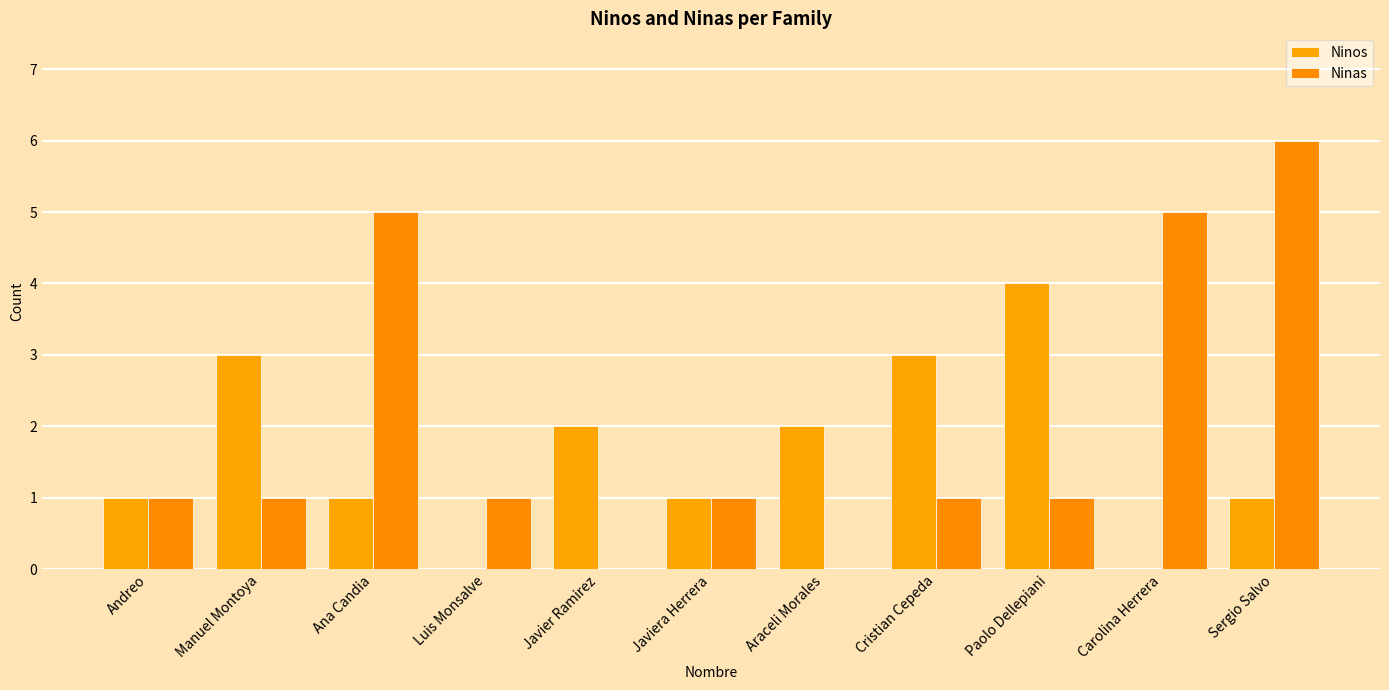

At which label is Ninas closest to 3?

Andreo